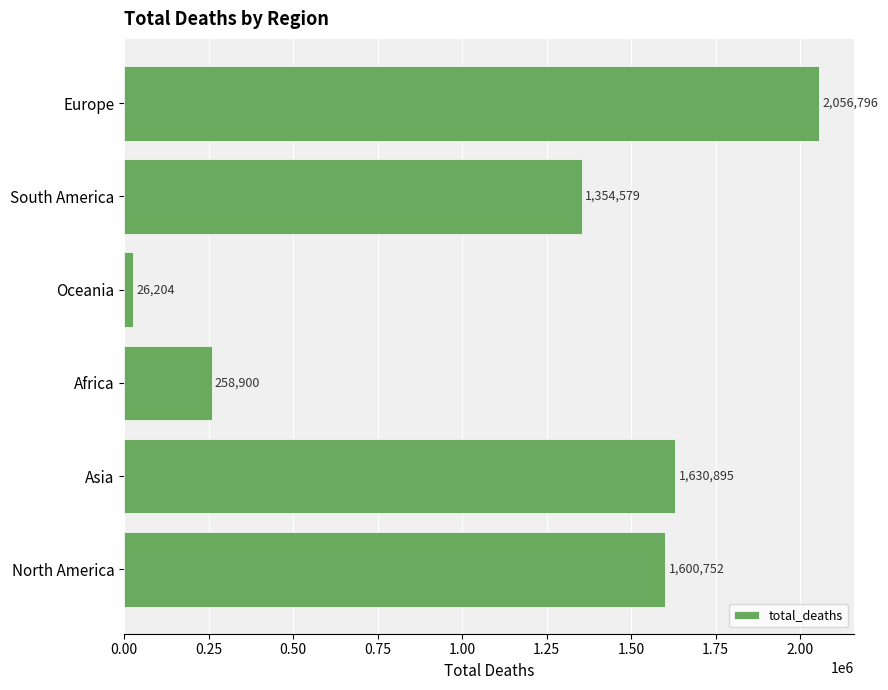

How many series are shown in this chart?

1